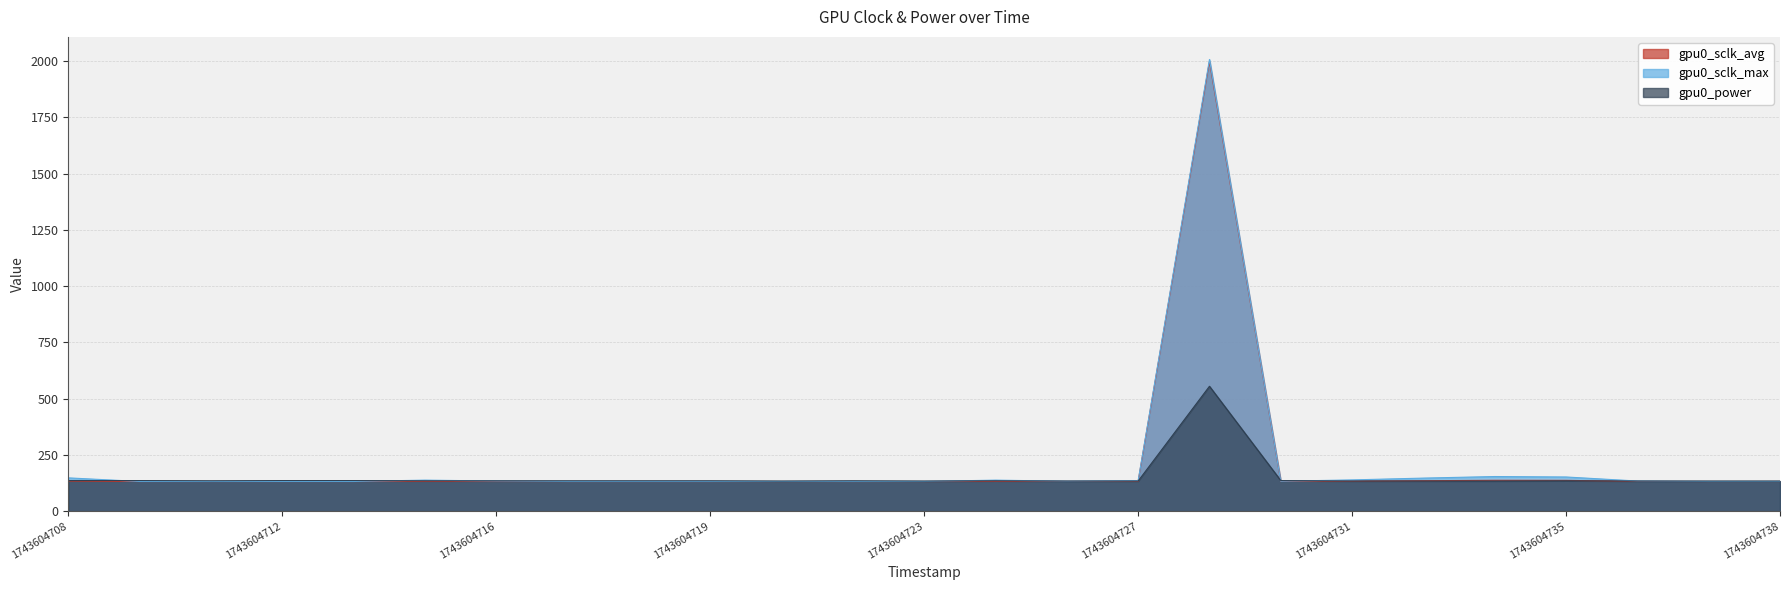

True or false: gpu0_sclk_max and gpu0_sclk_avg cross at least once.

False